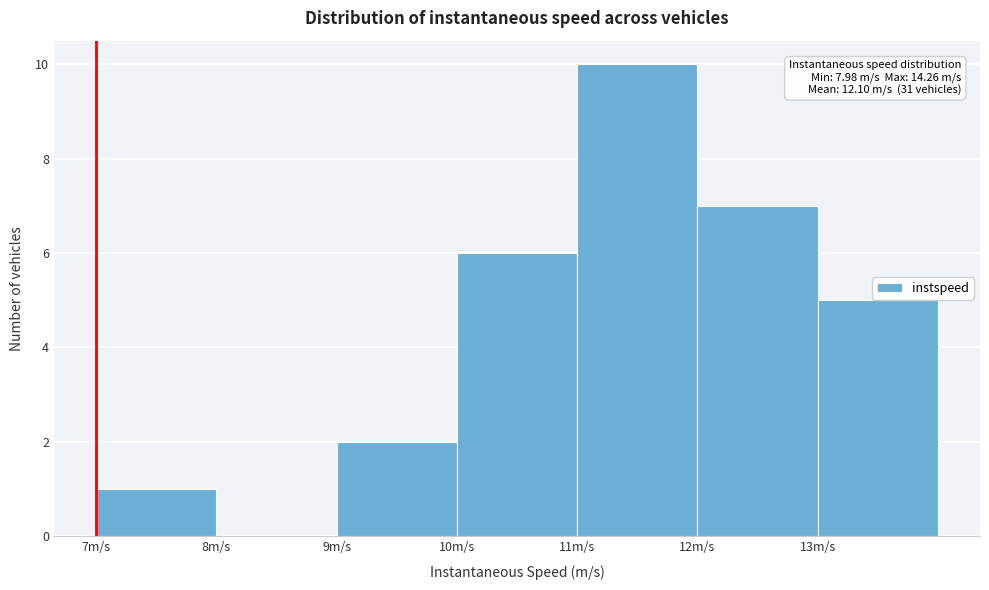

Reading left to right, what are all the values shown in this chart?

7m/s=1	8m/s=0	9m/s=2	10m/s=6	11m/s=10	12m/s=7	13m/s=5